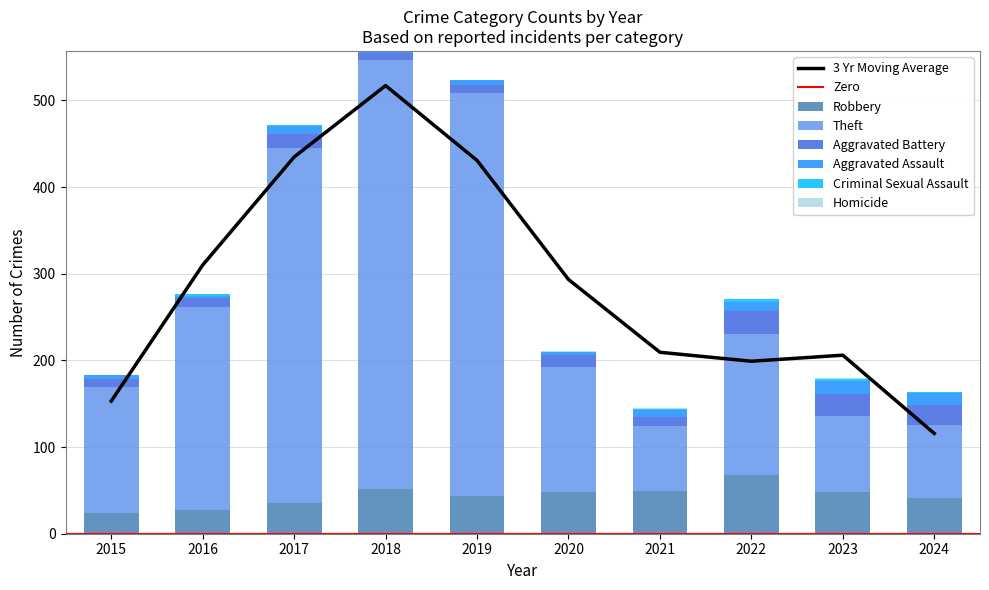

Reading left to right, transcribe all the data shown in this chart.

Aggravated Assault: 5	2	9	2	5	4	8	10	15	13
Aggravated Battery: 9	11	16	9	10	14	11	27	25	23
Criminal Sexual Assault: 0	2	1	0	0	0	1	4	2	2
Homicide: 0	0	0	0	0	1	1	0	2	0
Robbery: 24	27	36	52	44	48	49	68	48	41
Theft: 145	234	409	494	464	144	75	162	88	85